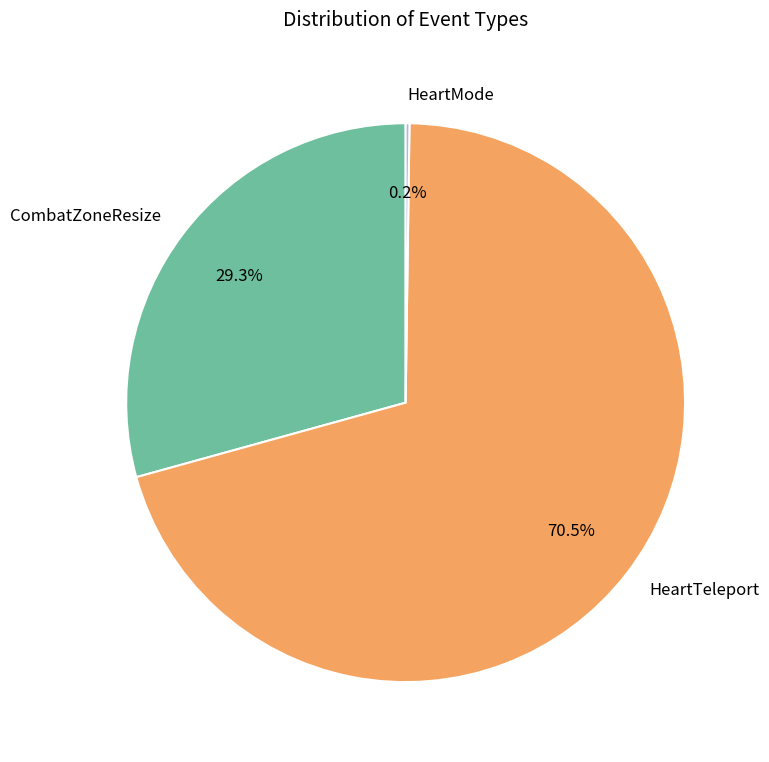

Does HeartTeleport represent more than half of the total?

Yes